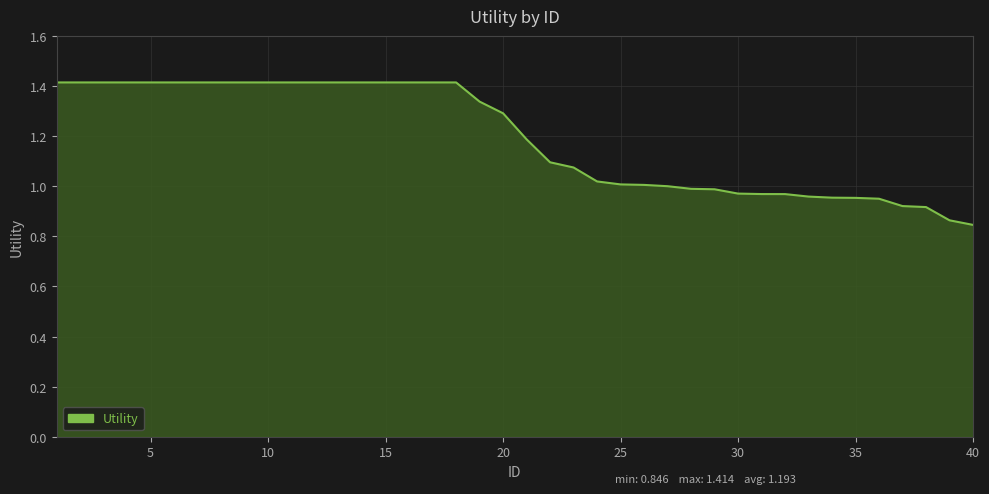

What is the greatest value displayed?

1.4